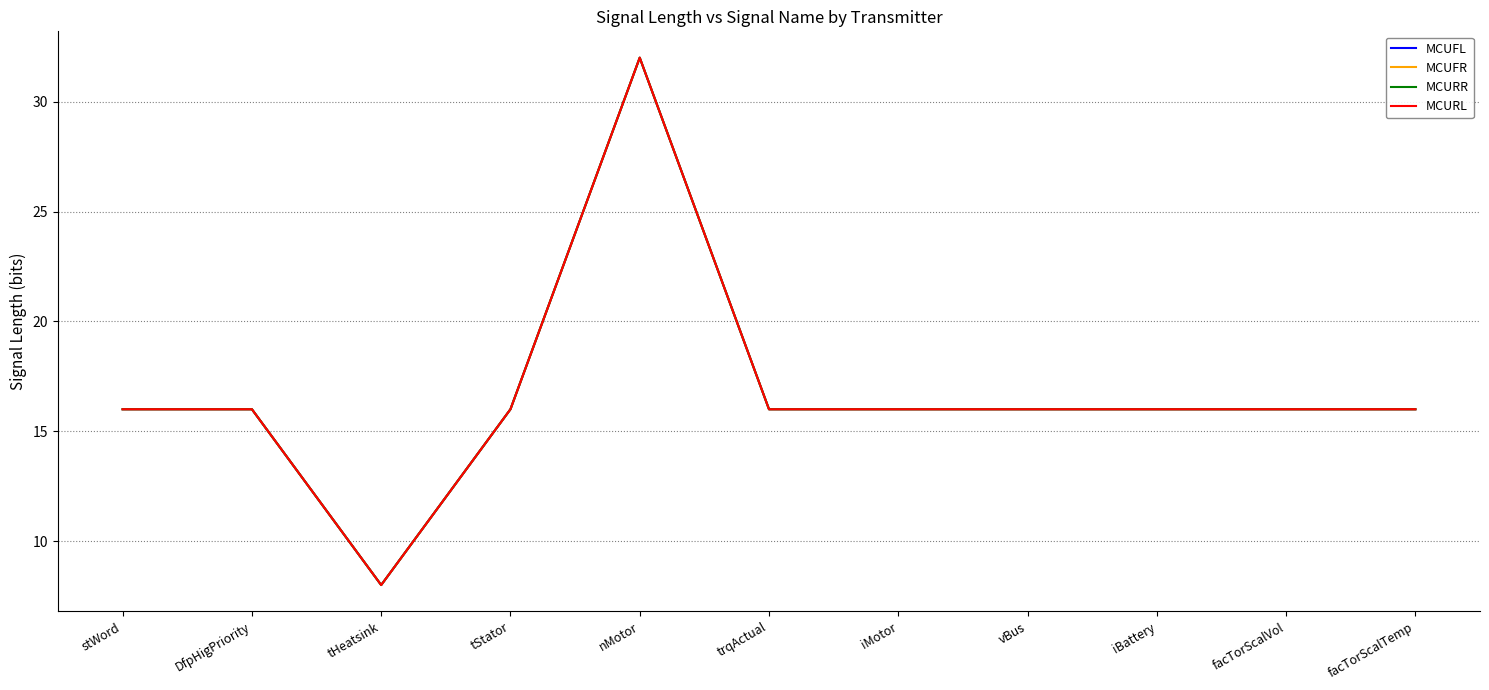

What is the value of the MCUFR point at the 1st from the left?

16